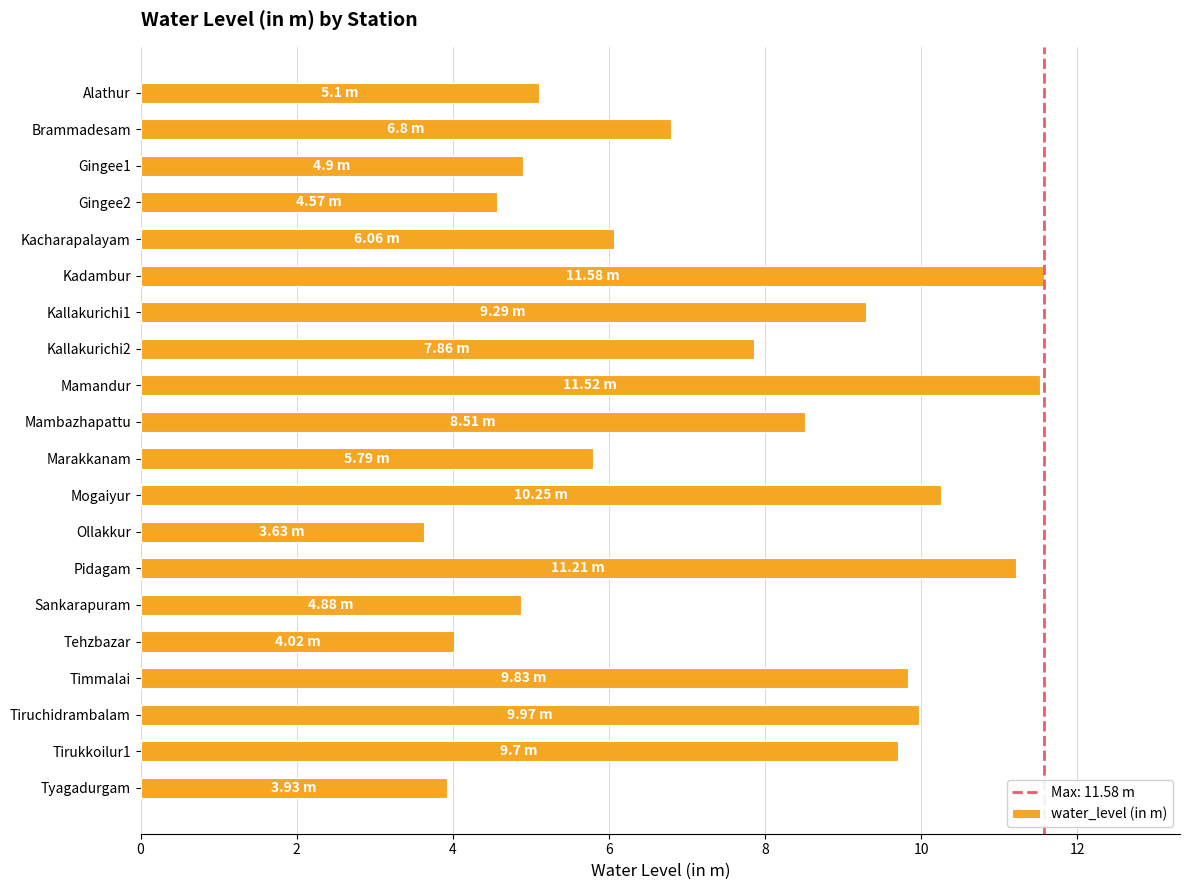

What is the sum of all values?

149.4